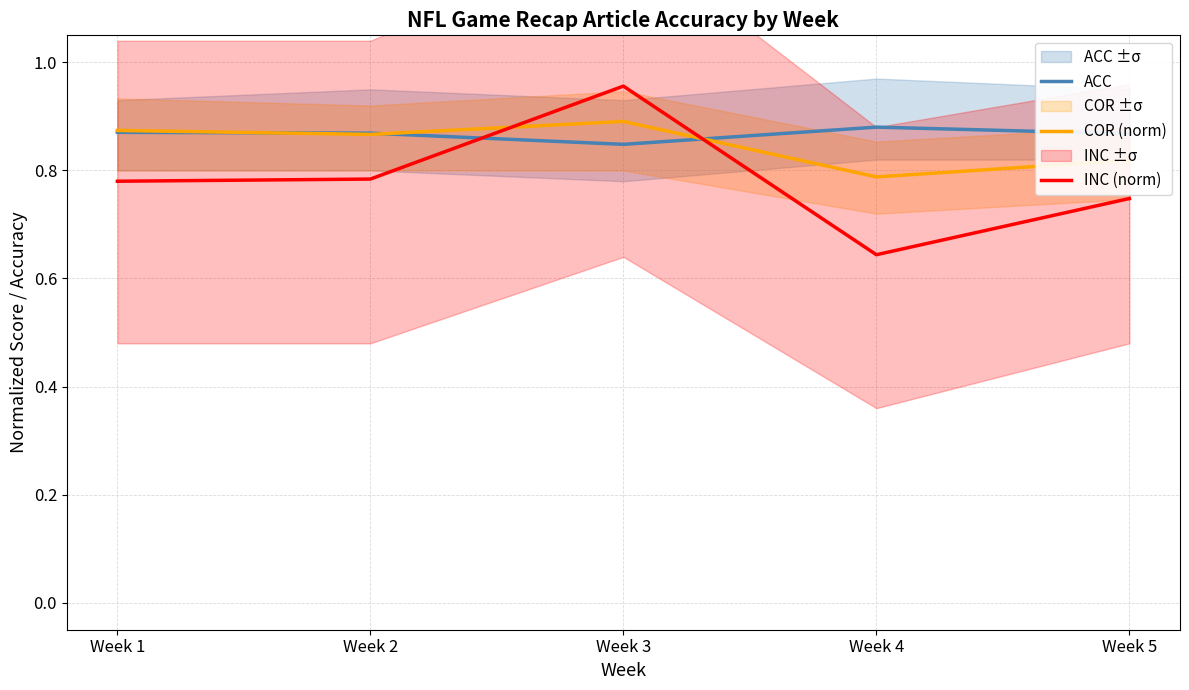

List the series in order of their overall mean, lowest first.

INC (norm), COR (norm), ACC